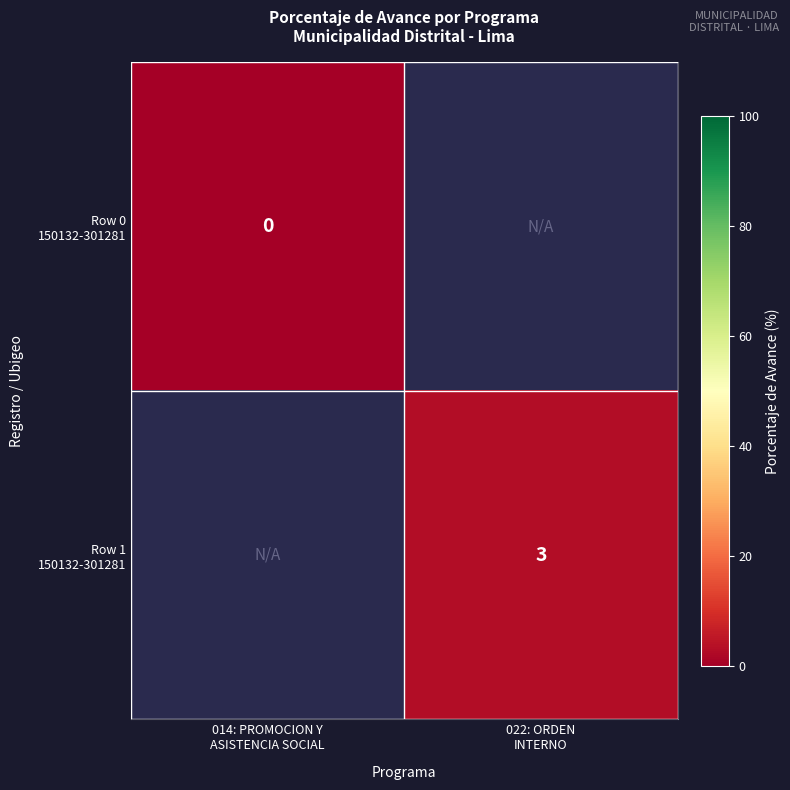

At how many categories does at least one series exceed 0?

1